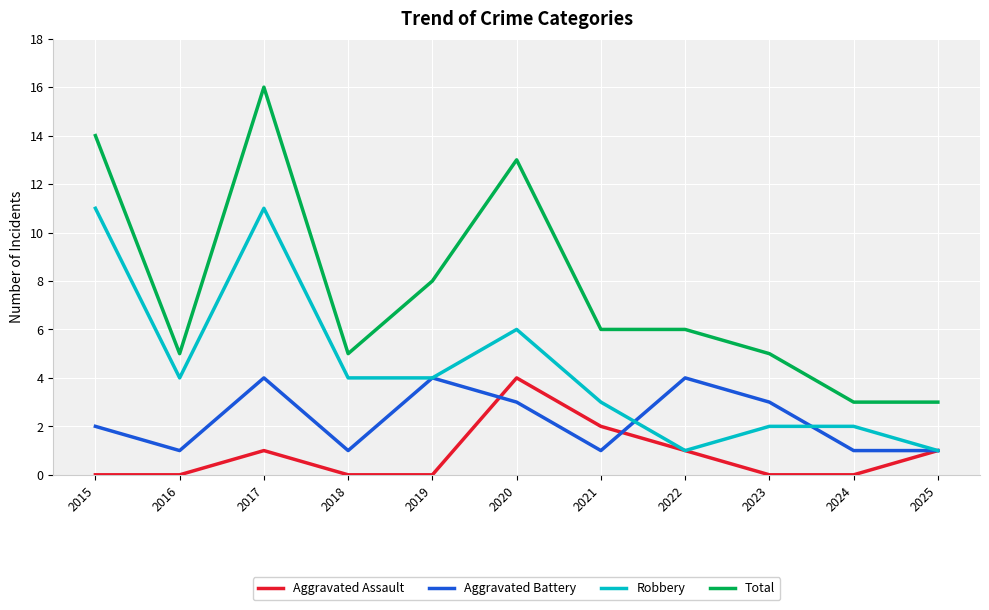

At which category is the sum across all series the highest?

2017